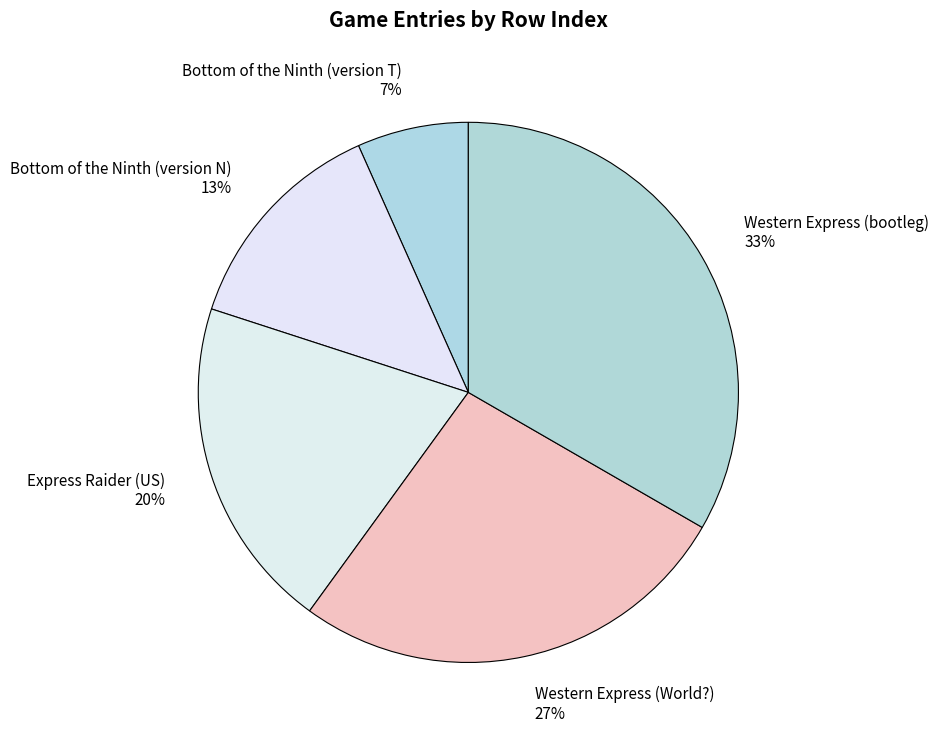

Which category has the smallest portion of the pie?

Bottom of the Ninth (version T)